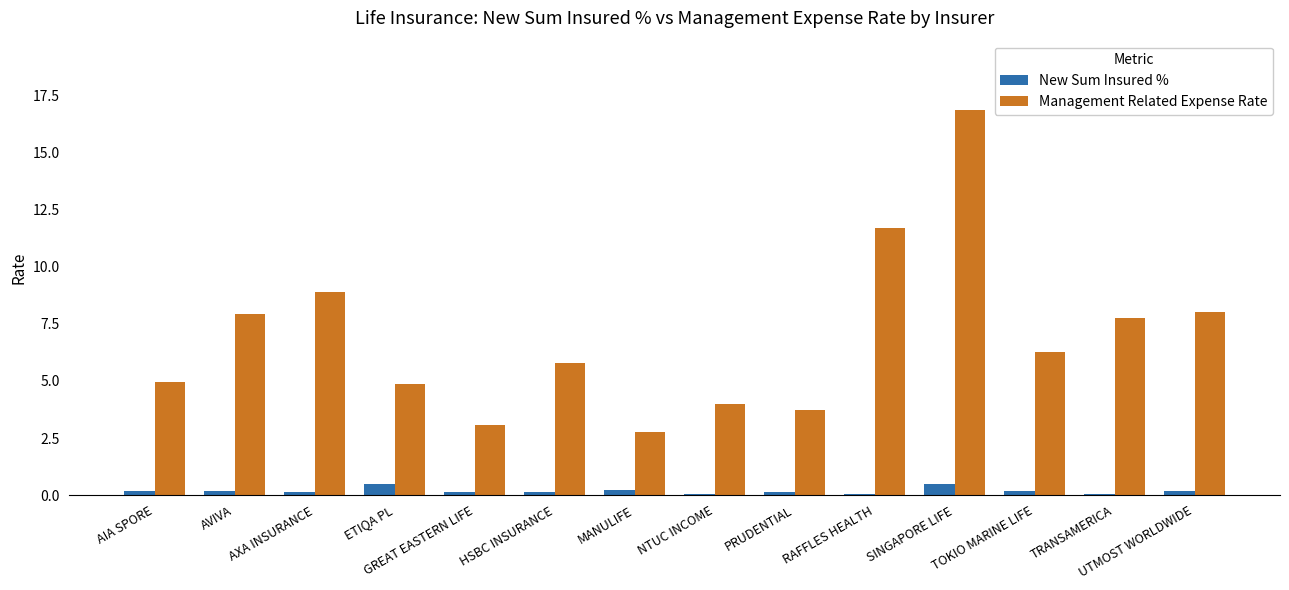

Does the chart contain stacked bars?

No